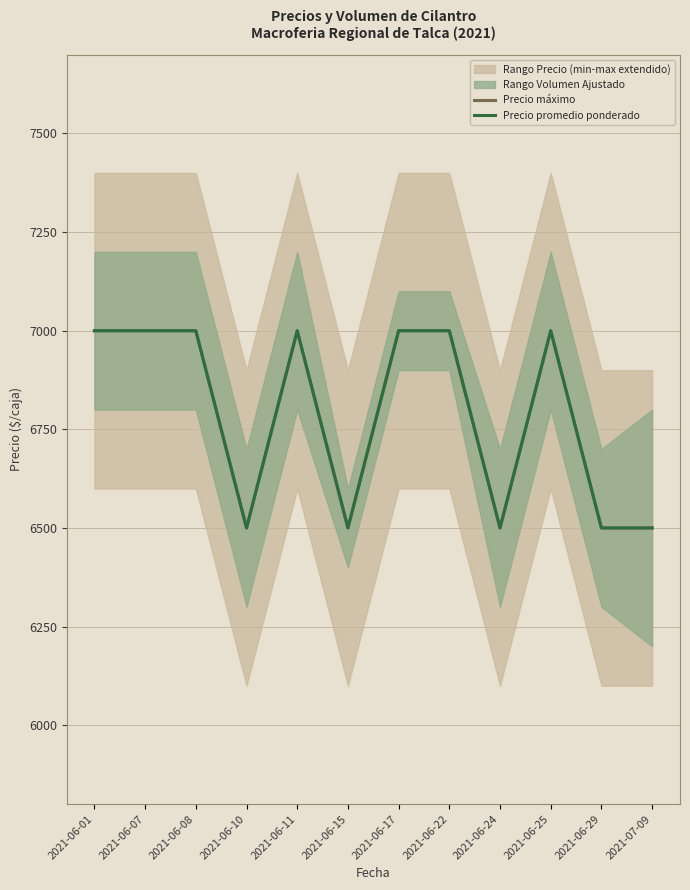

What is the difference between the Precio máximo values at 2021-07-09 and 2021-06-25?

500